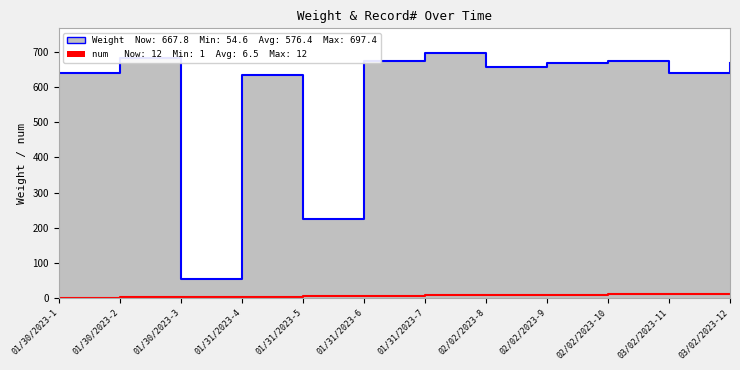

What is the smallest value displayed?

1.0